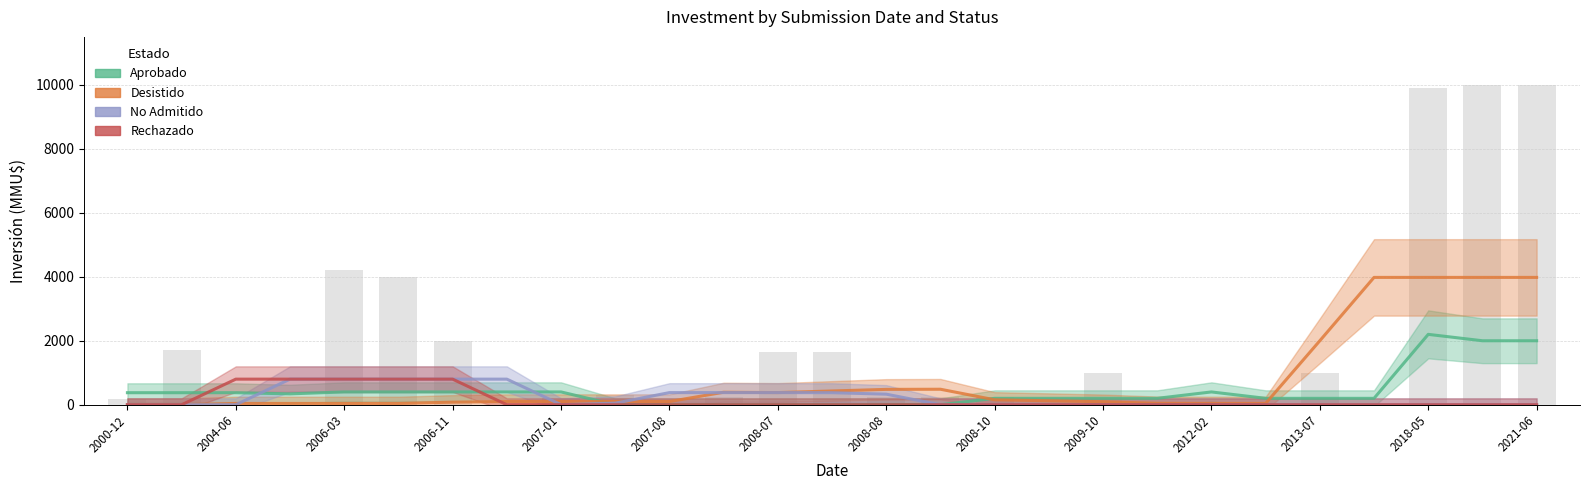

Which series has the largest range (max minus min)?

Desistido